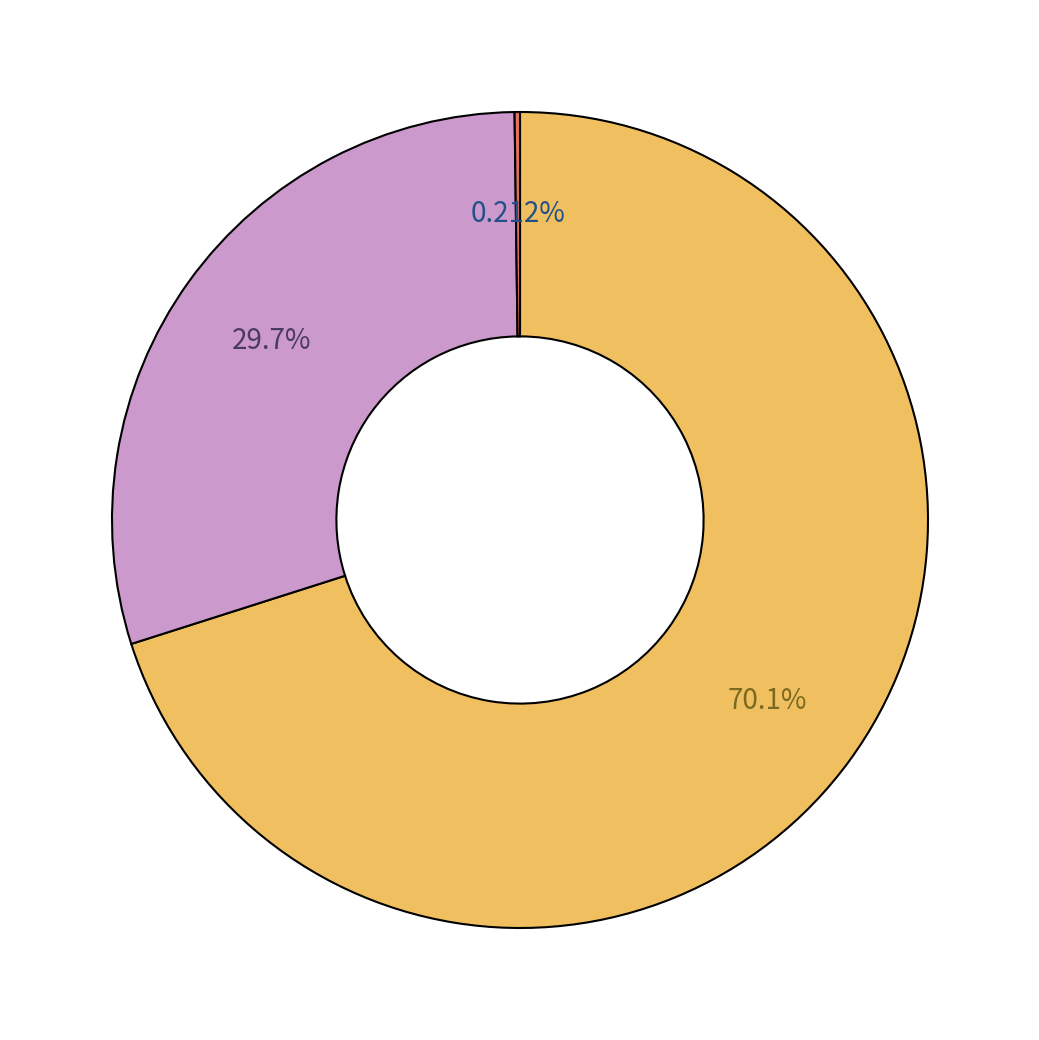

Is there a majority slice in this chart?

Yes